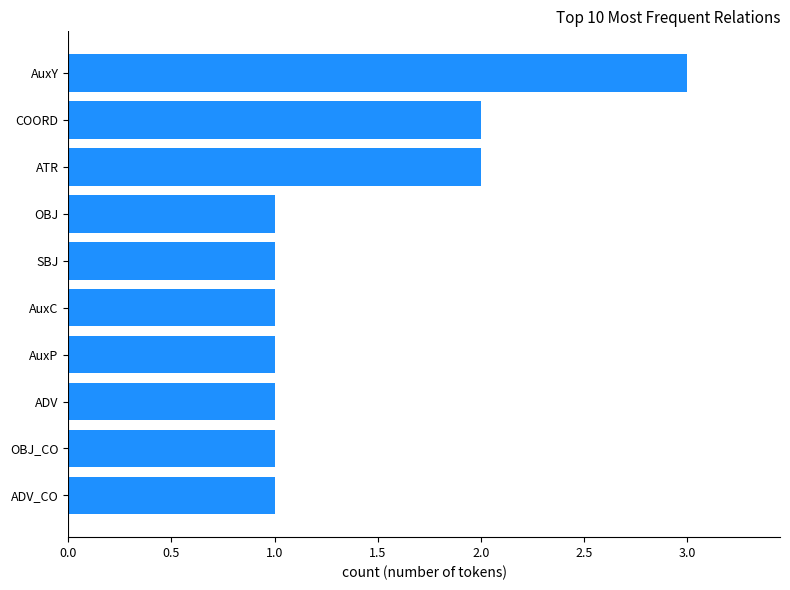

Is it true that the value at ADV is 0?

False